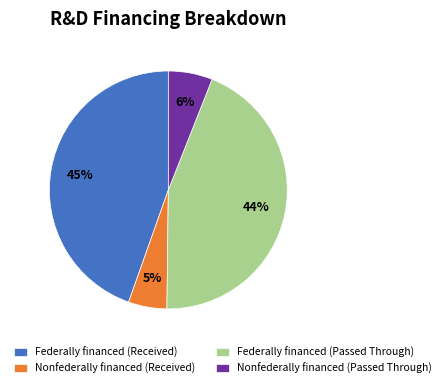

To the nearest percent, what portion does Nonfederally financed (Passed Through) represent?

6%